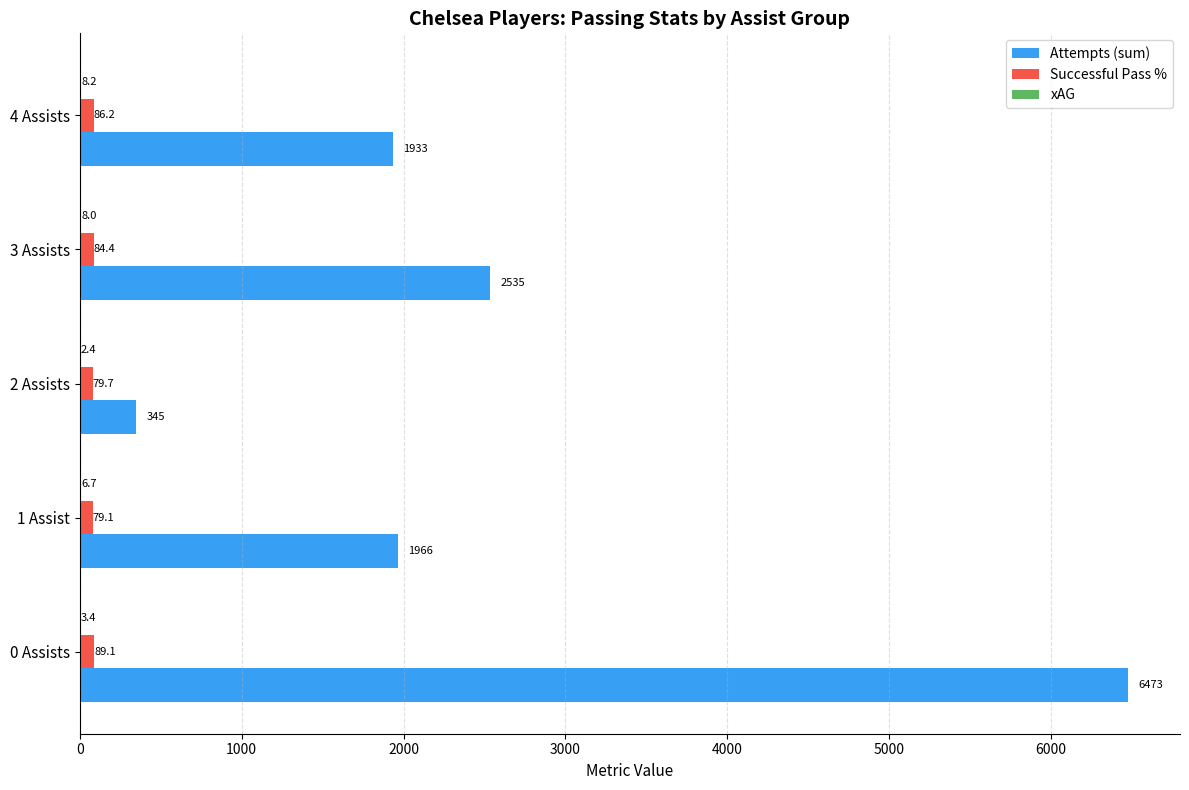

How many categories are shown in the chart?

5